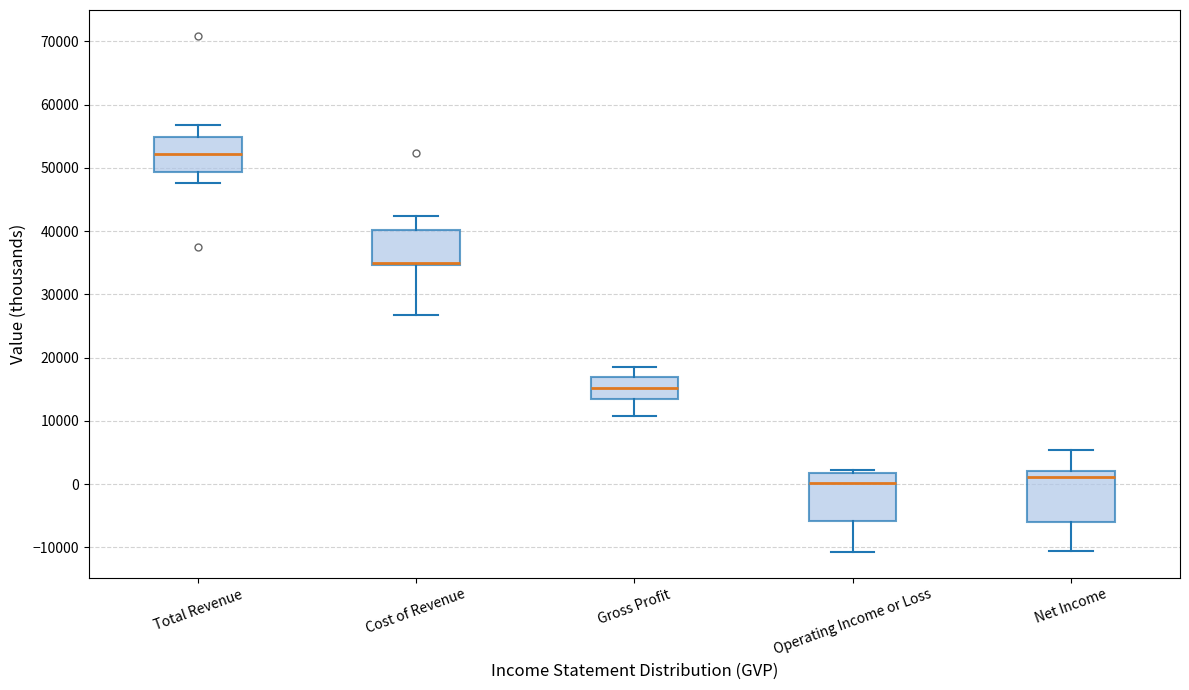

Where does the median line of the box for Operating Income or Loss sit on the y-axis? The values are not printed on the chart, so give them approximately, as read against the axis.

0